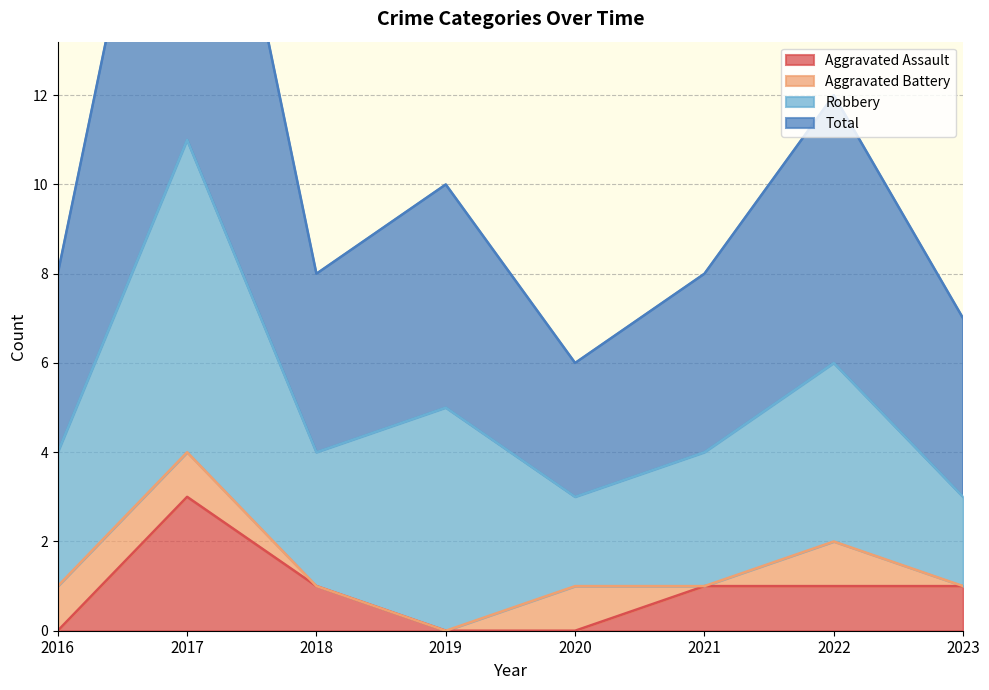

True or false: Aggravated Assault has a value of 1 at 2023.

True